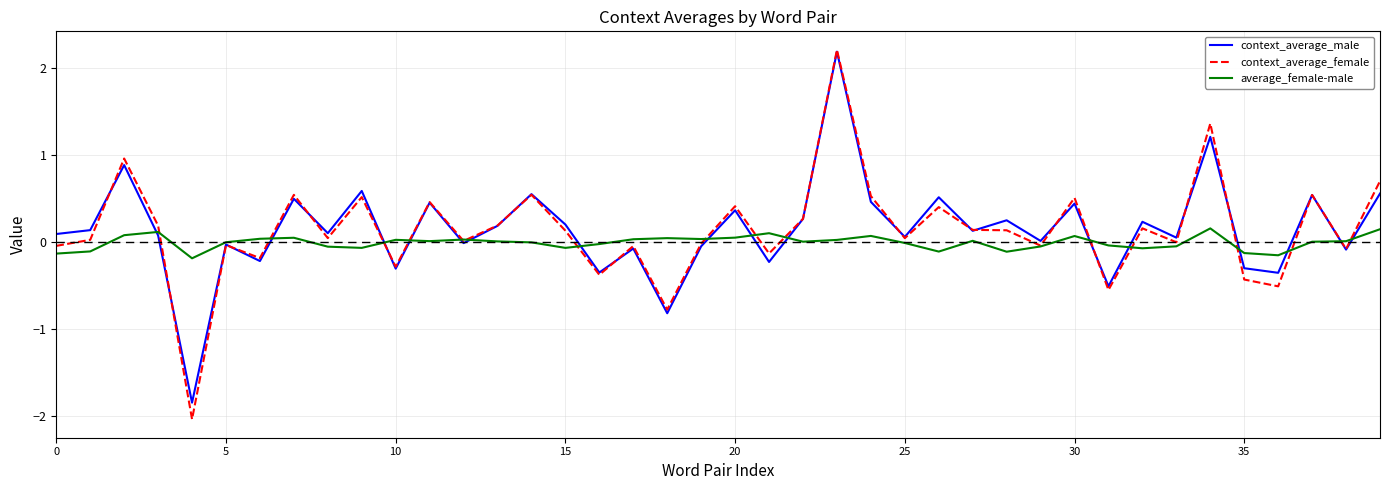

Which series ends up on top after the final intersection of context_average_male and average_female-male?

context_average_male